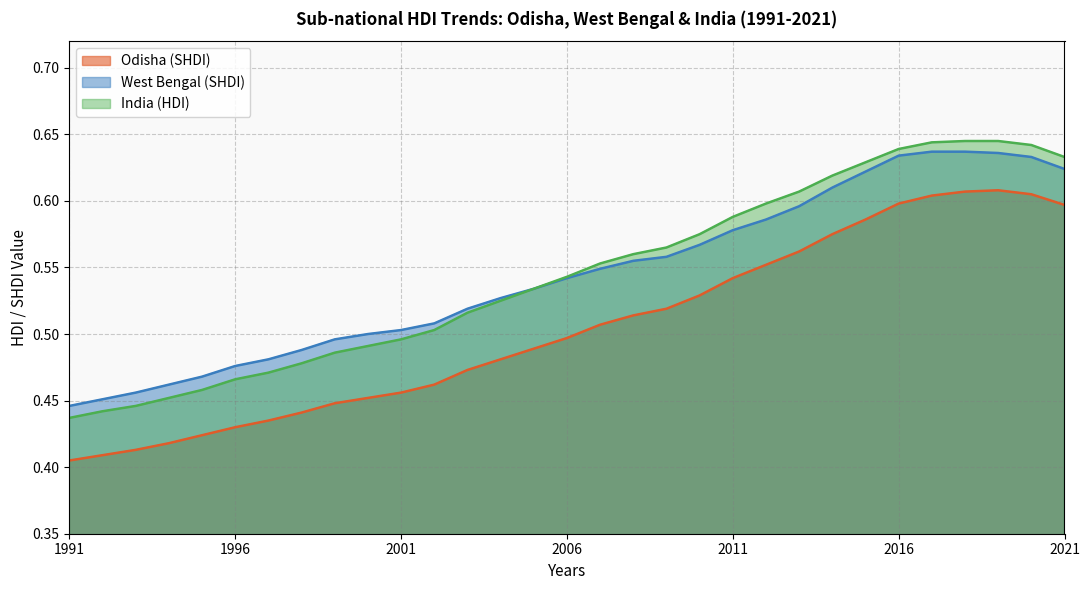

Reading right to left, what are all the values shown in this chart?

Odisha (SHDI): 2021=0.6	2020=0.6	2019=0.6	2018=0.6	2017=0.6	2016=0.6	2015=0.6	2014=0.6	2013=0.6	2012=0.6	2011=0.5	2010=0.5	2009=0.5	2008=0.5	2007=0.5	2006=0.5	2005=0.5	2004=0.5	2003=0.5	2002=0.5	2001=0.5	2000=0.5	1999=0.4	1998=0.4	1997=0.4	1996=0.4	1995=0.4	1994=0.4	1993=0.4	1992=0.4	1991=0.4
West Bengal (SHDI): 2021=0.6	2020=0.6	2019=0.6	2018=0.6	2017=0.6	2016=0.6	2015=0.6	2014=0.6	2013=0.6	2012=0.6	2011=0.6	2010=0.6	2009=0.6	2008=0.6	2007=0.5	2006=0.5	2005=0.5	2004=0.5	2003=0.5	2002=0.5	2001=0.5	2000=0.5	1999=0.5	1998=0.5	1997=0.5	1996=0.5	1995=0.5	1994=0.5	1993=0.5	1992=0.5	1991=0.4
India (HDI): 2021=0.6	2020=0.6	2019=0.6	2018=0.6	2017=0.6	2016=0.6	2015=0.6	2014=0.6	2013=0.6	2012=0.6	2011=0.6	2010=0.6	2009=0.6	2008=0.6	2007=0.6	2006=0.5	2005=0.5	2004=0.5	2003=0.5	2002=0.5	2001=0.5	2000=0.5	1999=0.5	1998=0.5	1997=0.5	1996=0.5	1995=0.5	1994=0.5	1993=0.4	1992=0.4	1991=0.4